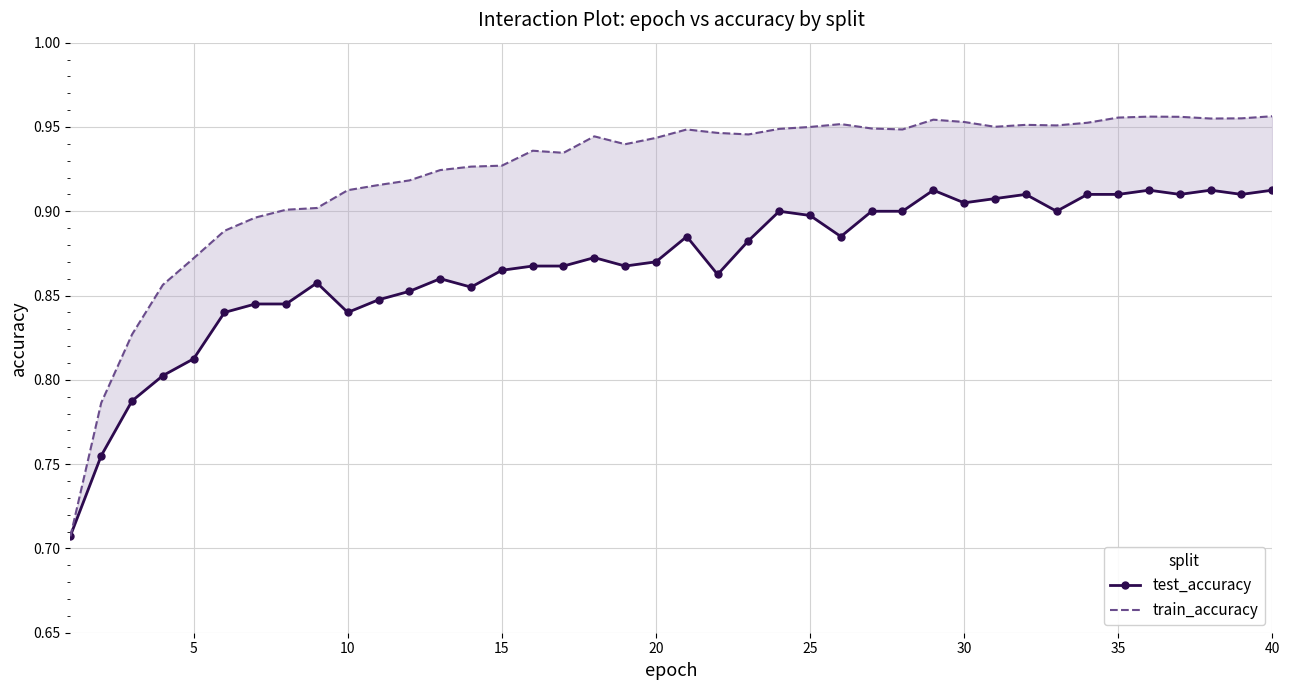

Reading left to right, transcribe all the data shown in this chart.

test_accuracy: 0.7	0.8	0.8	0.8	0.8	0.8	0.8	0.8	0.9	0.8	0.8	0.9	0.9	0.9	0.9	0.9	0.9	0.9	0.9	0.9	0.9	0.9	0.9	0.9	0.9	0.9	0.9	0.9	0.9	0.9	0.9	0.9	0.9	0.9	0.9	0.9	0.9	0.9	0.9	0.9
train_accuracy: 0.7	0.8	0.8	0.9	0.9	0.9	0.9	0.9	0.9	0.9	0.9	0.9	0.9	0.9	0.9	0.9	0.9	0.9	0.9	0.9	0.9	0.9	0.9	0.9	0.9	1.0	0.9	0.9	1.0	1.0	1.0	1.0	1.0	1.0	1.0	1.0	1.0	1.0	1.0	1.0